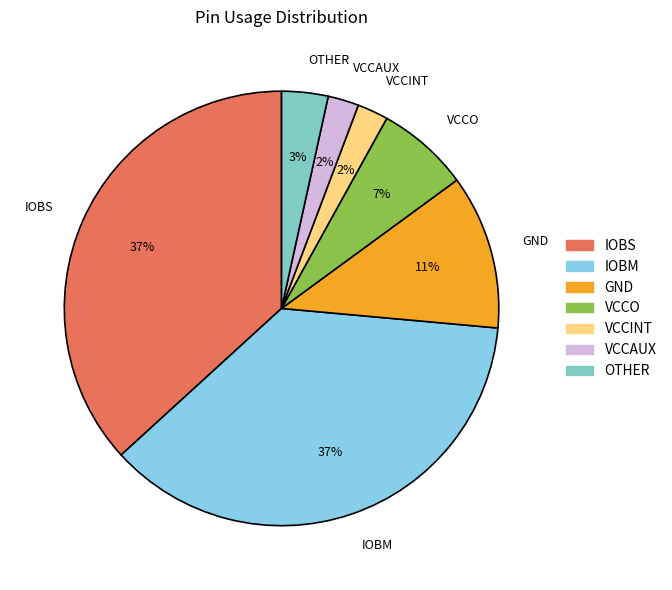

Count the number of slices in the pie.

7